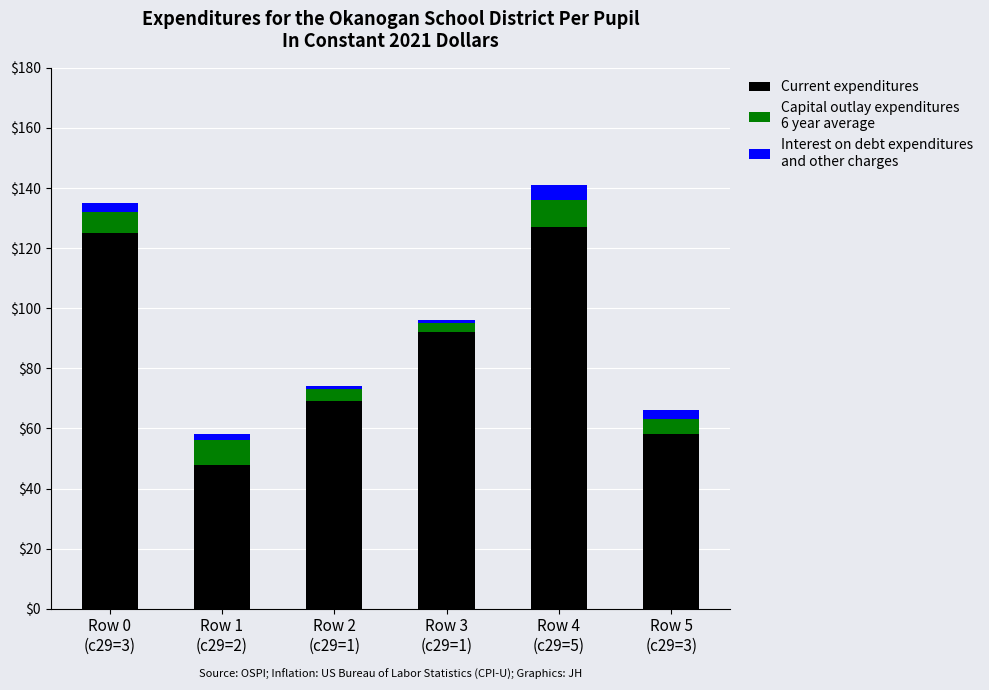

Reading left to right, what are the values for Current expenditures?

125	48	69	92	127	58